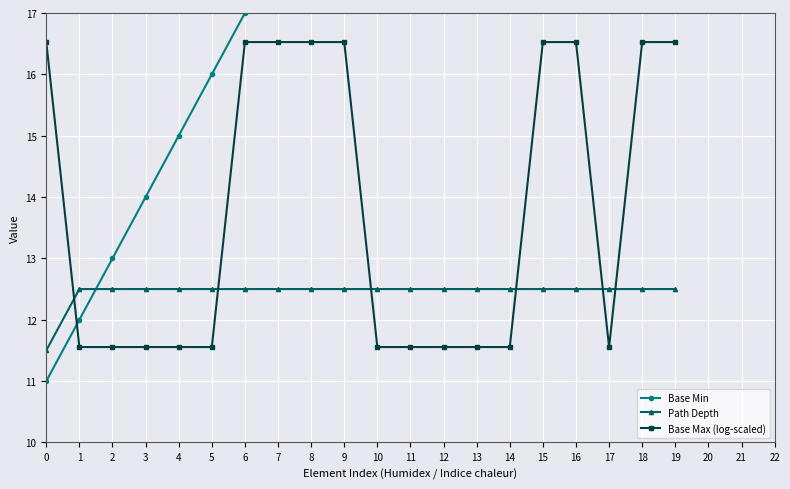

What is the value of the Path Depth point at the 10th from the left?

12.5